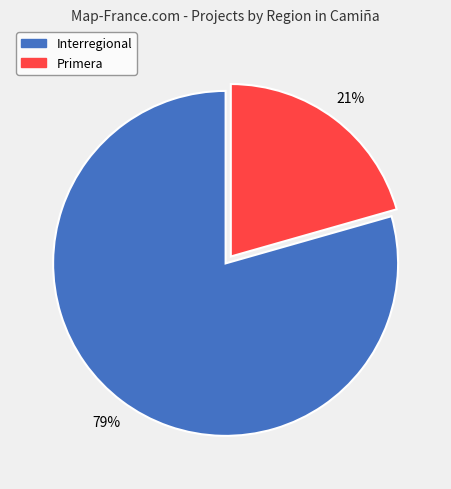

To the nearest percent, what is the average slice percentage?

50%